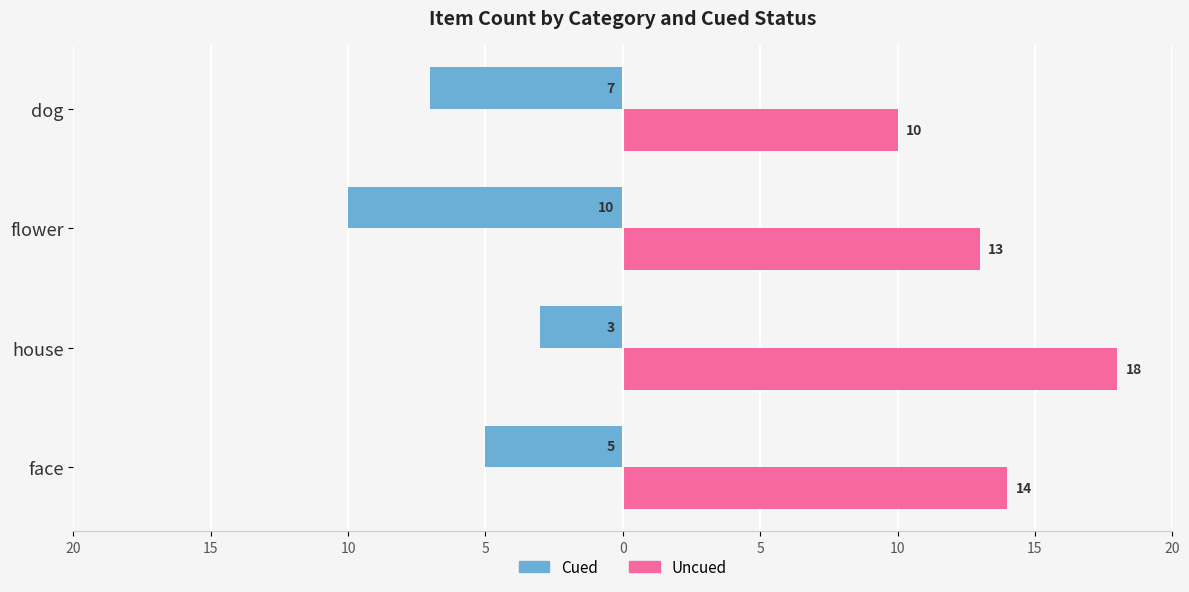

What are all the series names shown in the legend?

Cued, Uncued